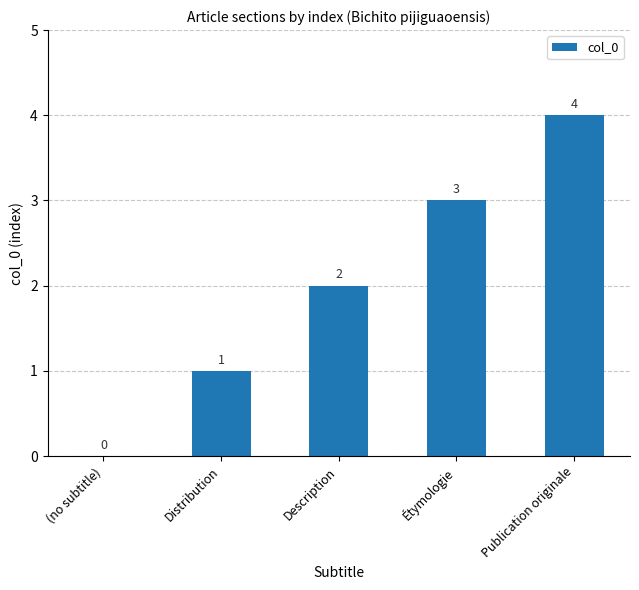

Where is the data nearest to the value 2?

Description